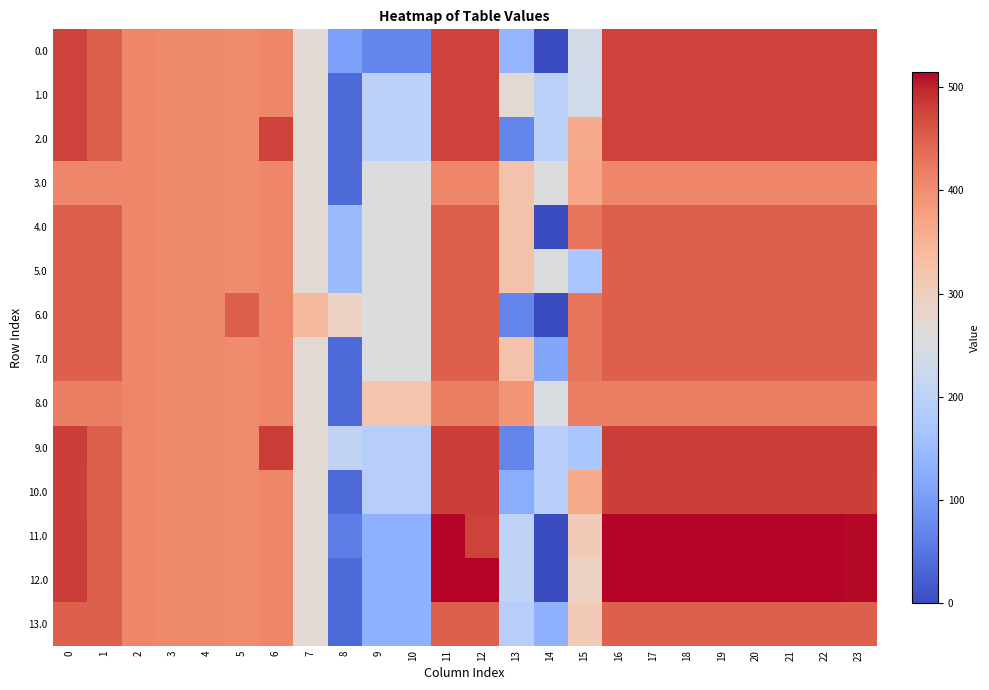

How many distinct data groups are displayed?

14